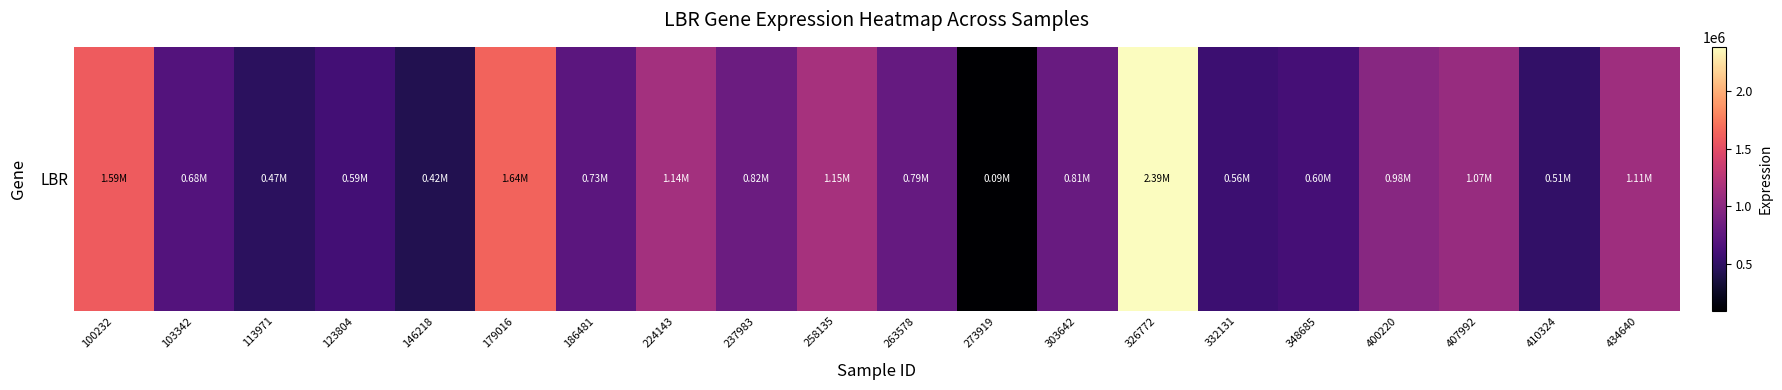

Reading left to right, extract all data points from this chart.

100232=1590271	103342=683981	113971=466181	123804=594016	146218=415323	179016=1638445	186481=734536	224143=1136894	237983=823260	258135=1148489	263578=786844	273919=88054	303642=806517	326772=2388041	332131=556303	348685=600446	400220=984418	407992=1068270	410324=509140	434640=1112199